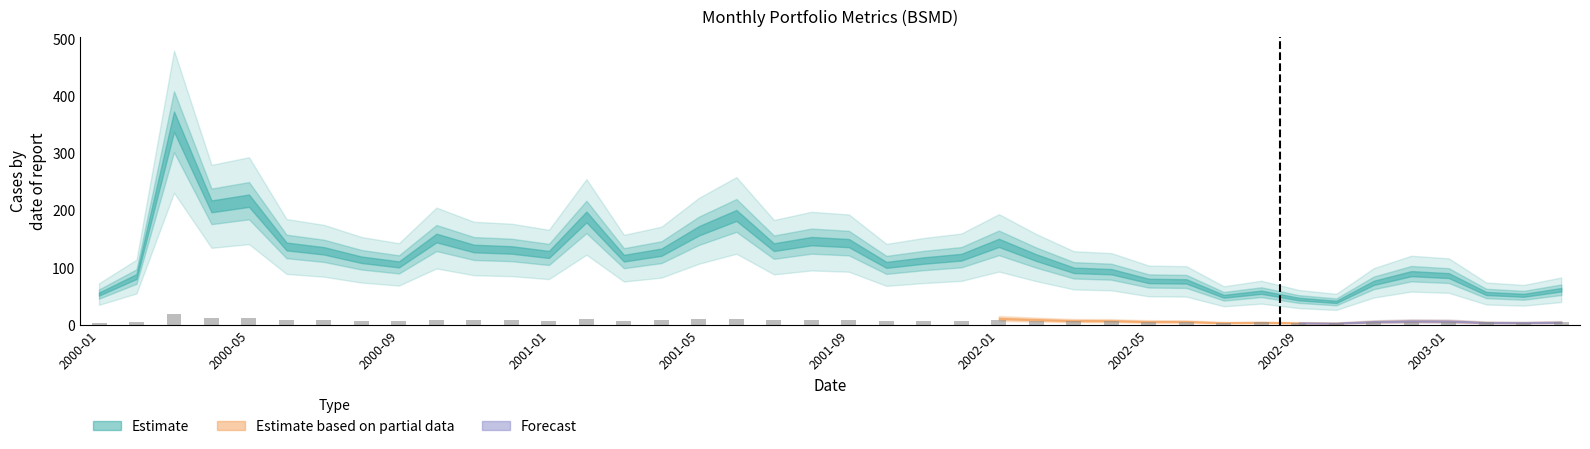

What is the sum of all values?

295.2